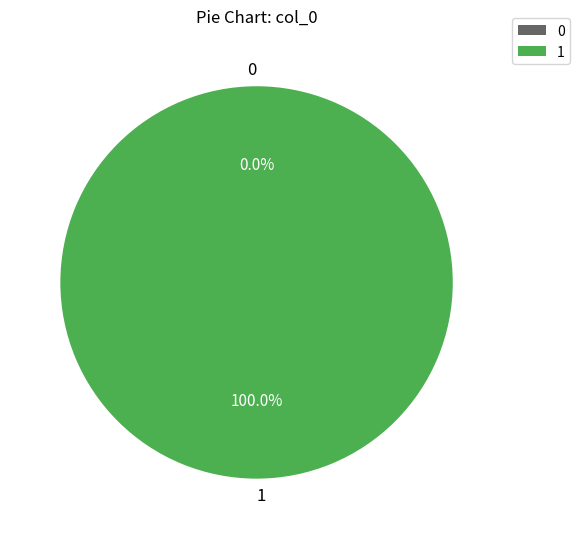

What is the change in value from 0 to 1?

+1